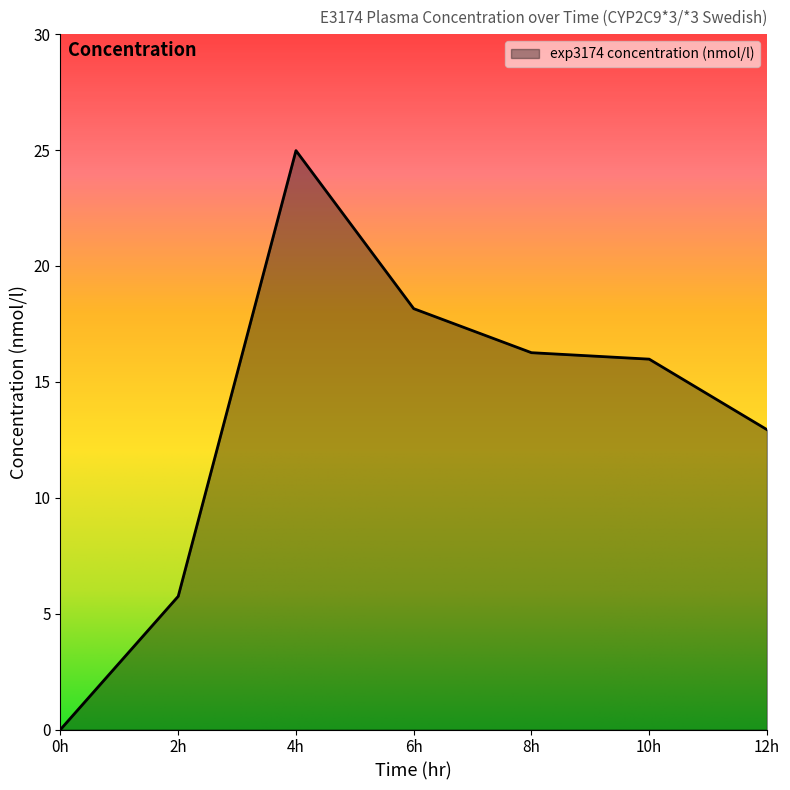

What is the sum of the values at 4h and 2h?

30.7